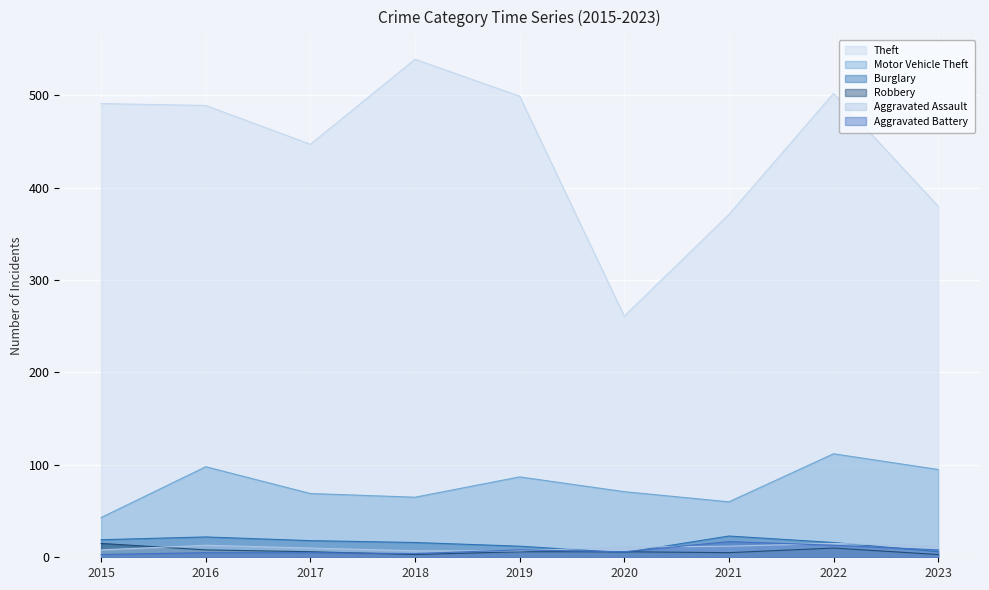

True or false: Aggravated Assault has a value of 12 at 2019.

False